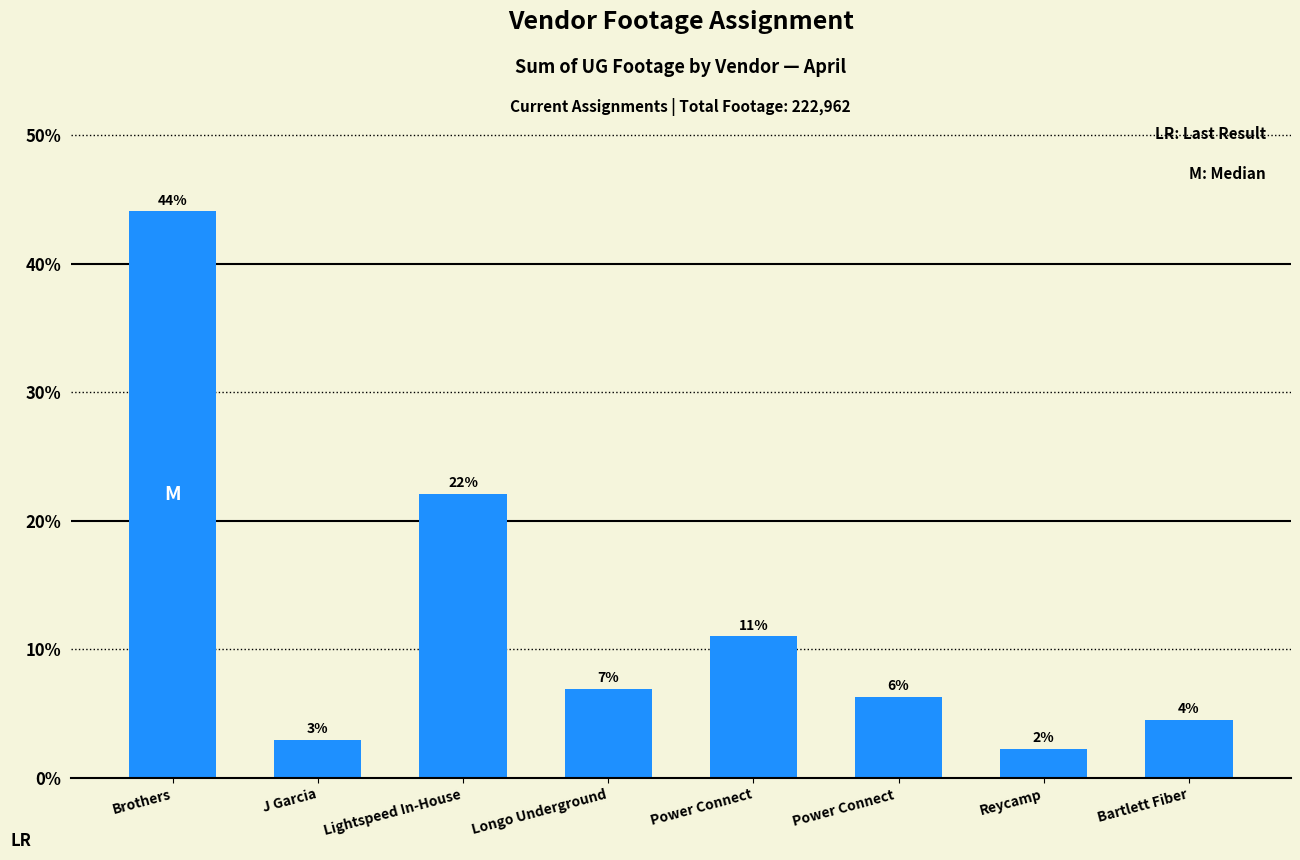

Reading left to right, extract all data points from this chart.

44.1	2.9	22.1	6.9	11.0	6.3	2.2	4.5